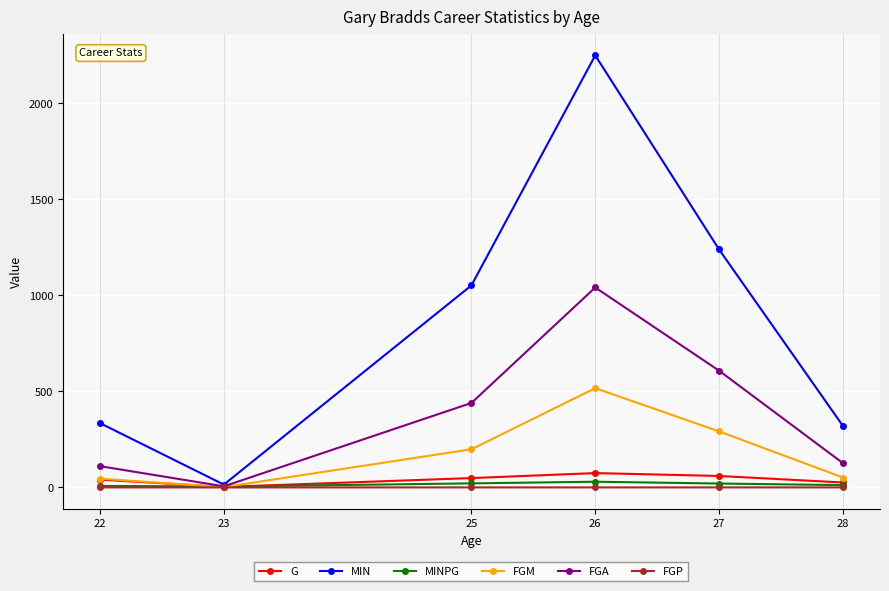

Where is the first local minimum for G?

23